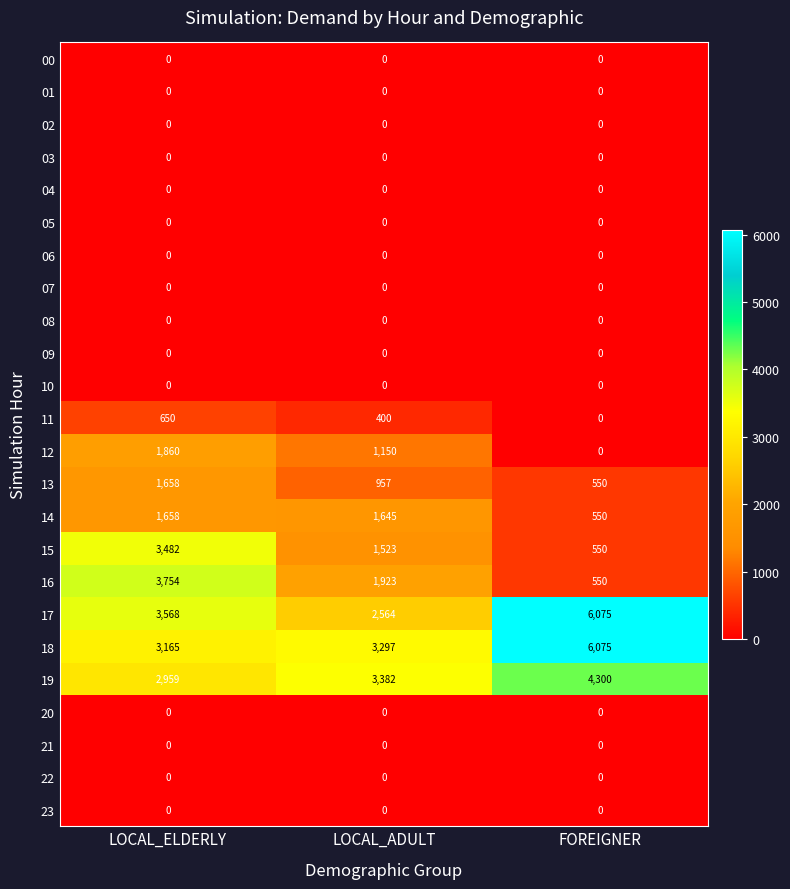

What is the maximum value shown in the chart?

6075